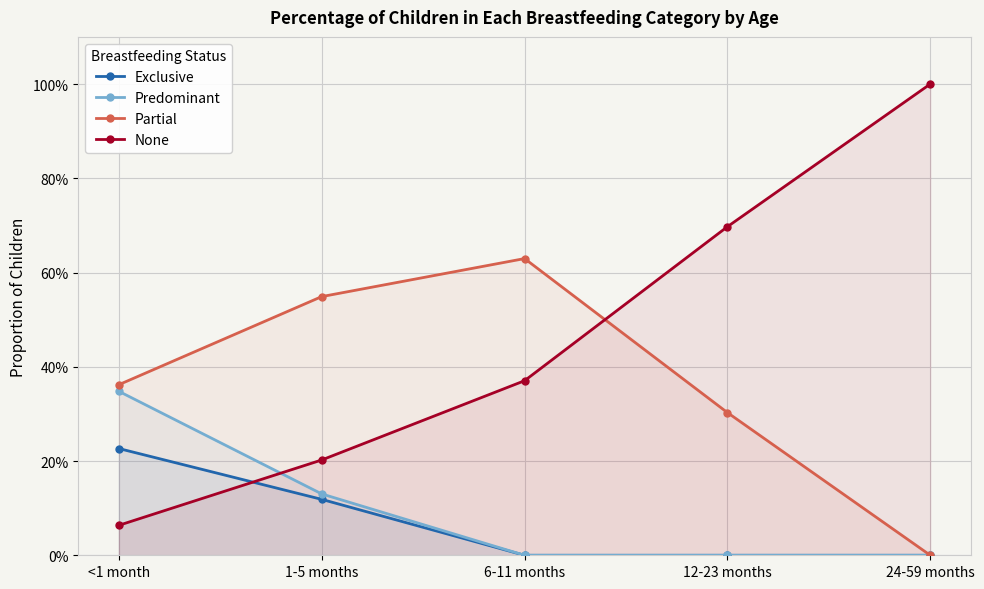

Reading left to right, transcribe all the data shown in this chart.

Exclusive: 0.2	0.1	0.0	0.0	0.0
Predominant: 0.3	0.1	0.0	0.0	0.0
Partial: 0.4	0.5	0.6	0.3	0.0
None: 0.1	0.2	0.4	0.7	1.0